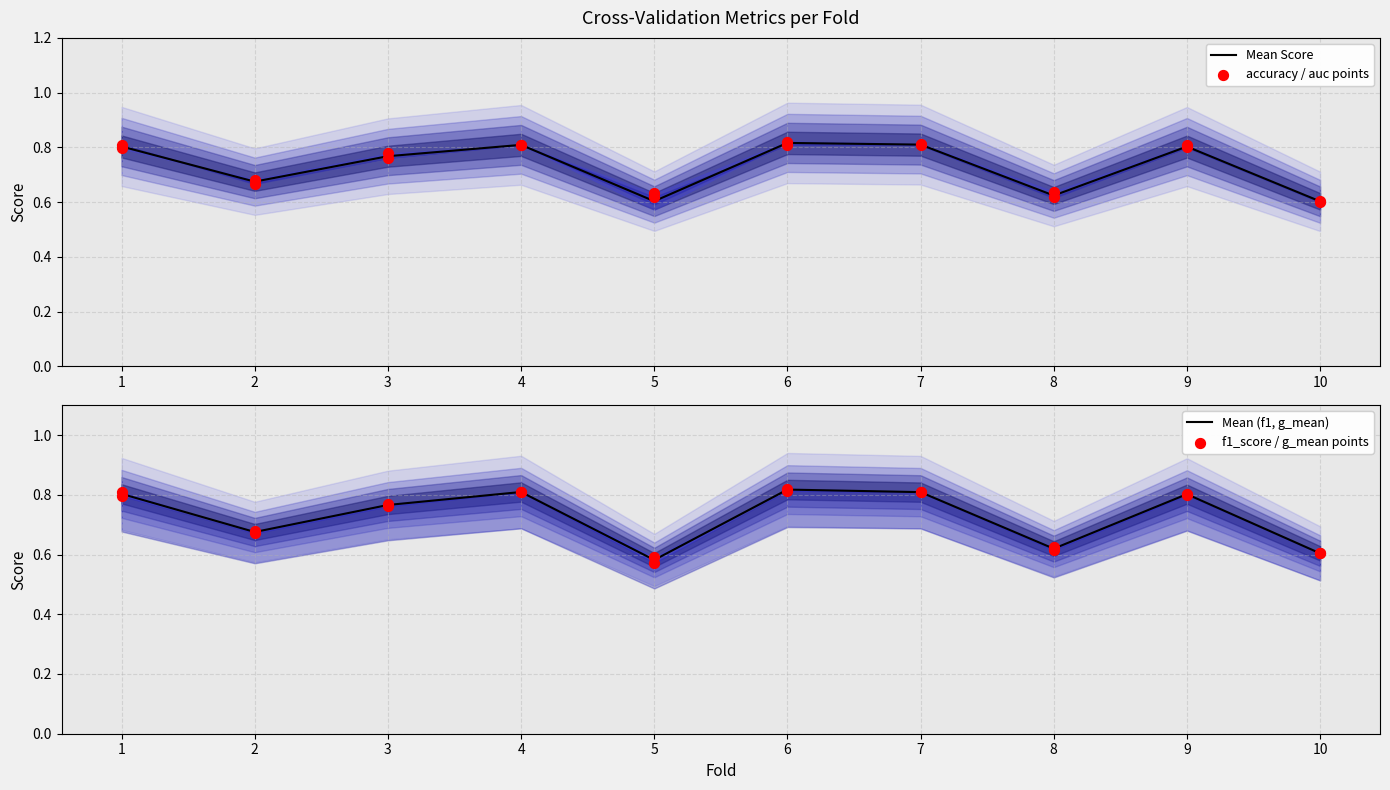

At how many categories does at least one series exceed 0?

10